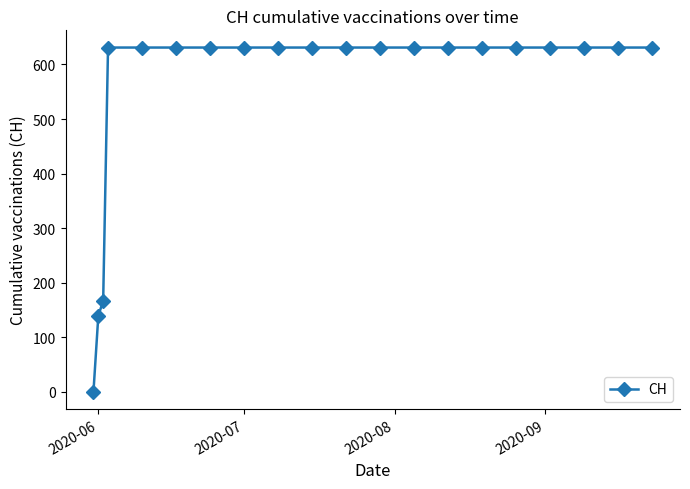

What is the value of the 12th point from the left?

631